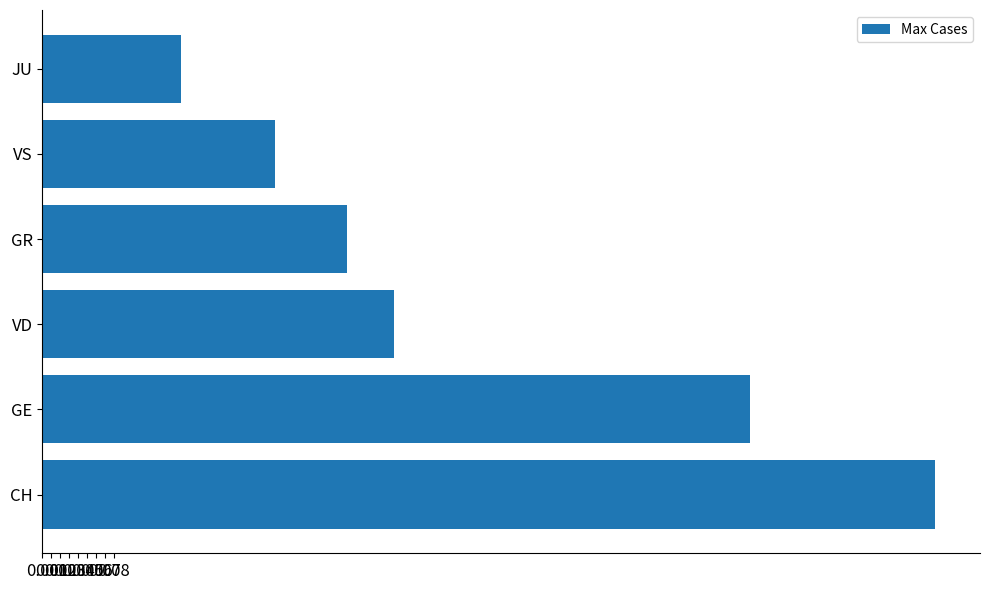

Is it true that the value at GE is 0.8?

True